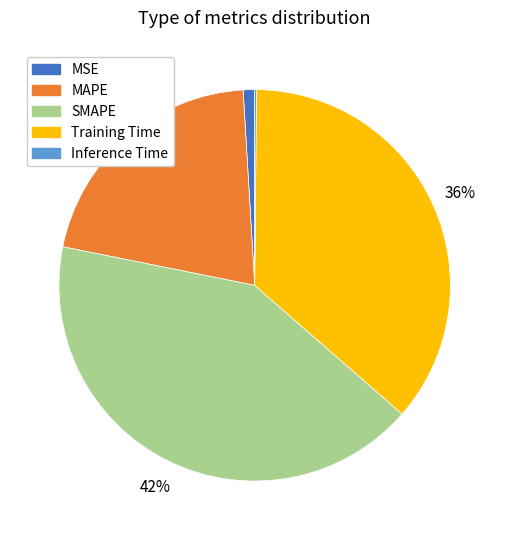

To the nearest percent, what is the average slice percentage?

20%